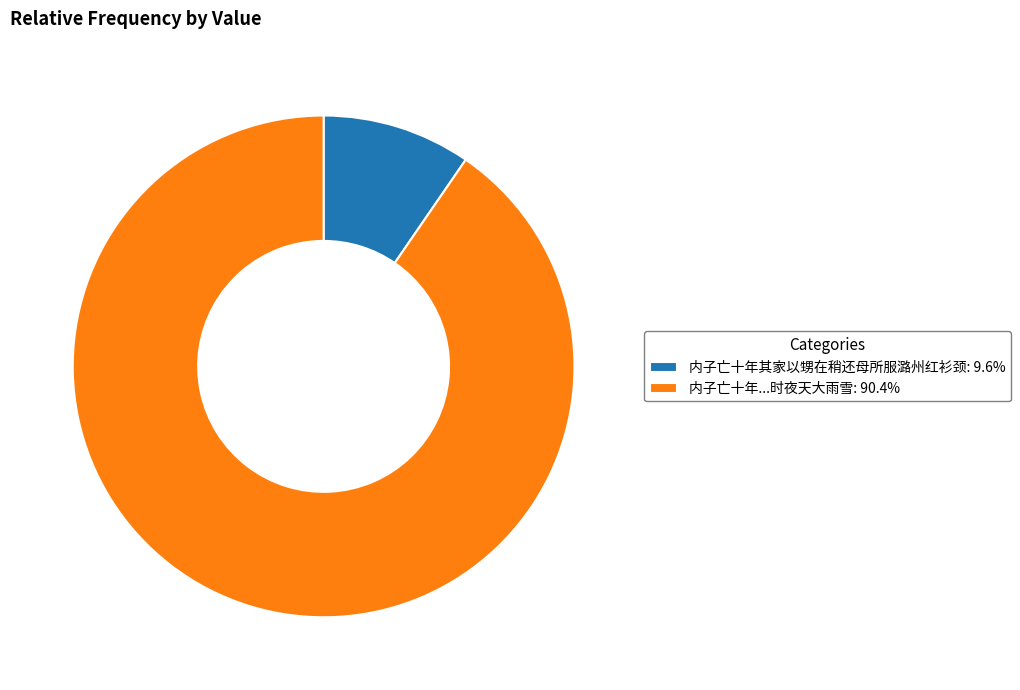

Is there a majority slice in this chart?

Yes